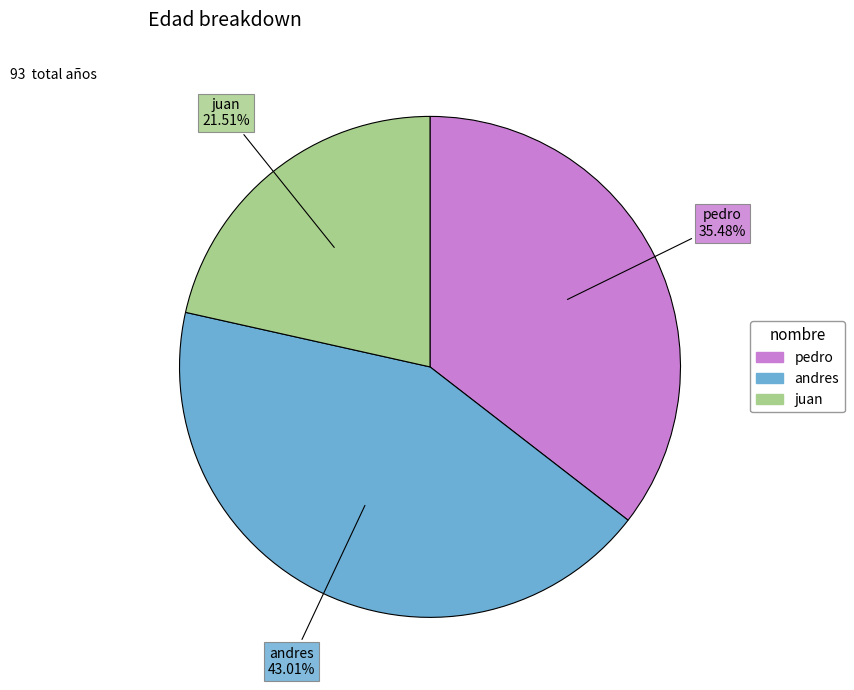

To the nearest percent, what percentage of the pie is juan?

22%